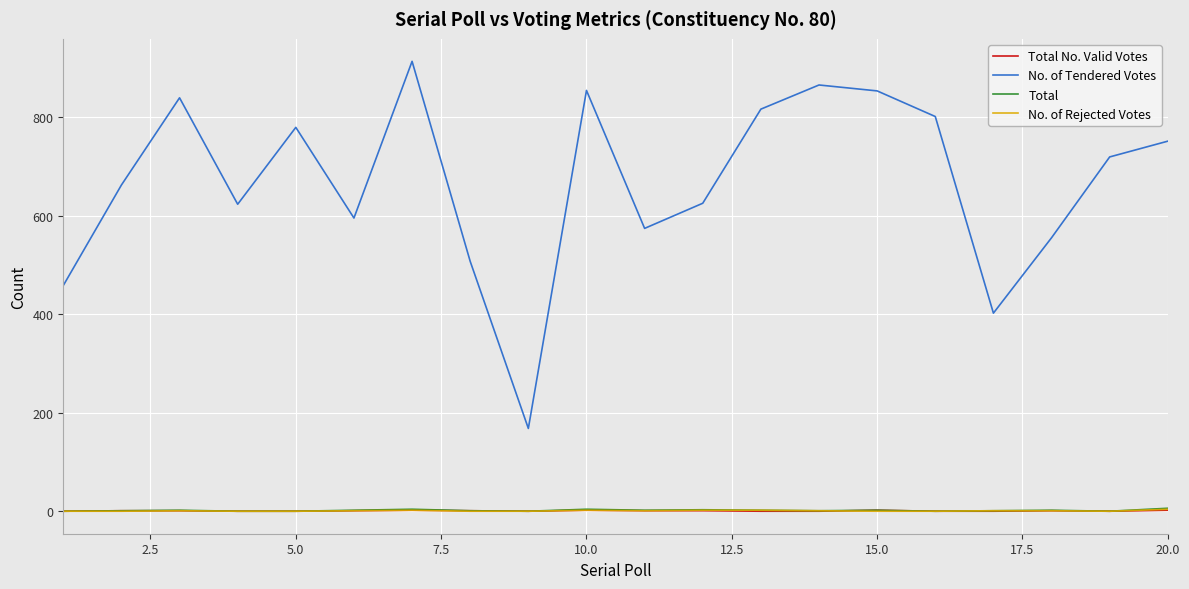

True or false: No. of Tendered Votes and Total No. Valid Votes intersect in this chart.

False